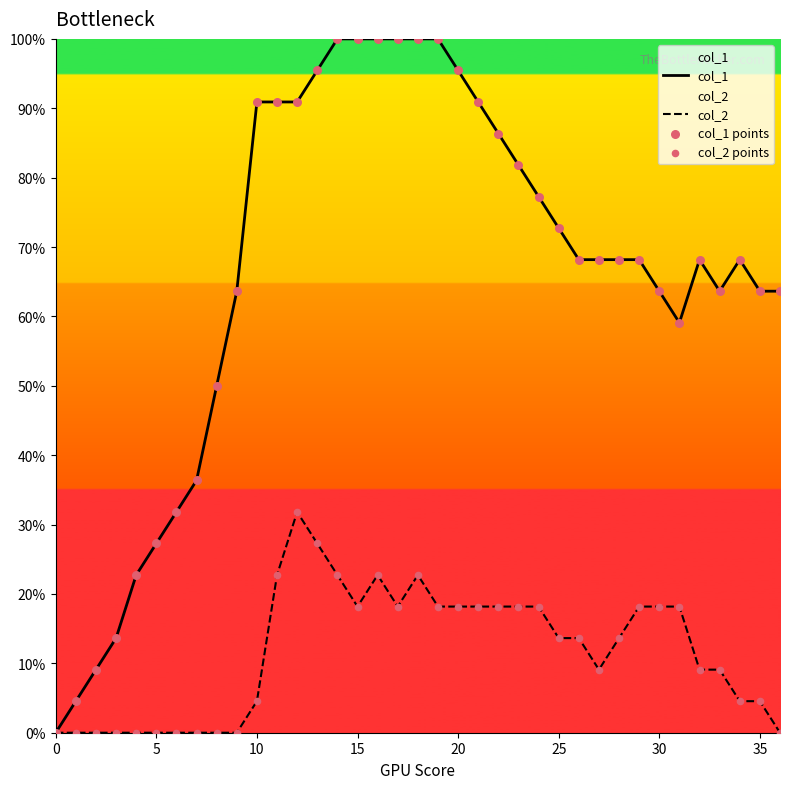

Which series reaches the minimum Y coordinate?

col_1